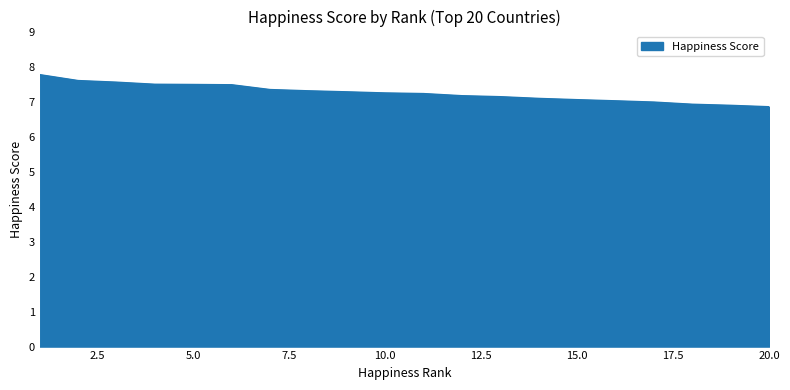

What is the difference between the maximum and minimum values?

0.9